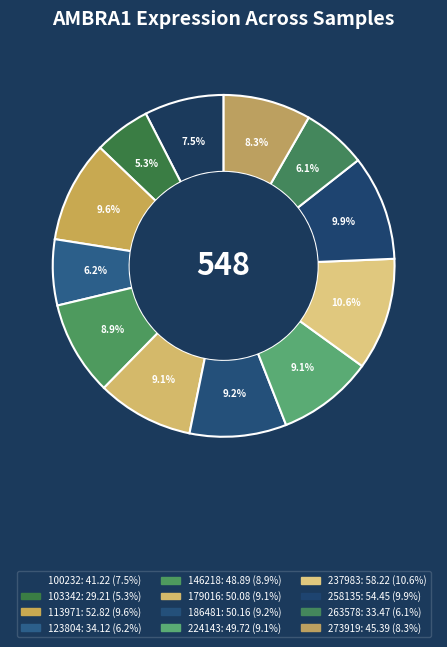

Which category has the biggest portion of the pie?

237983